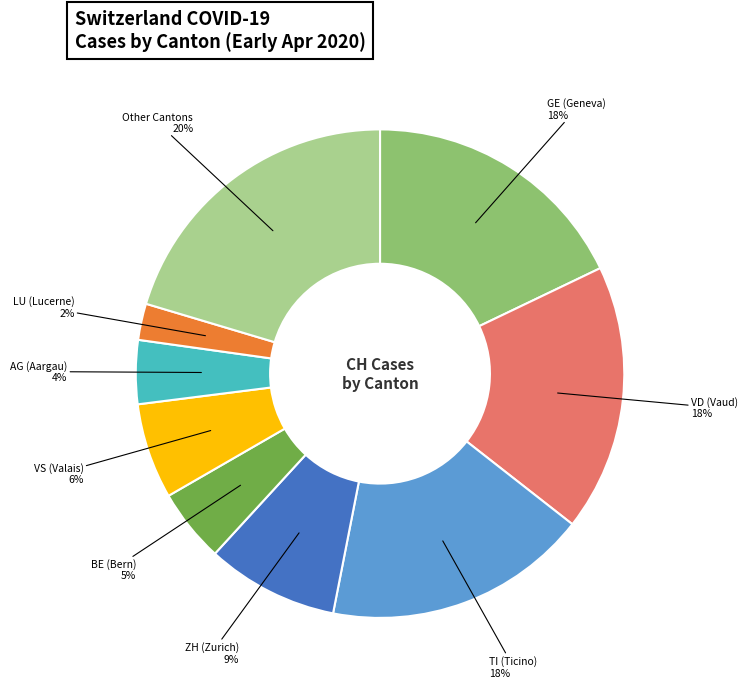

To the nearest percent, what is the difference between the largest and smallest slice percentages?

18%